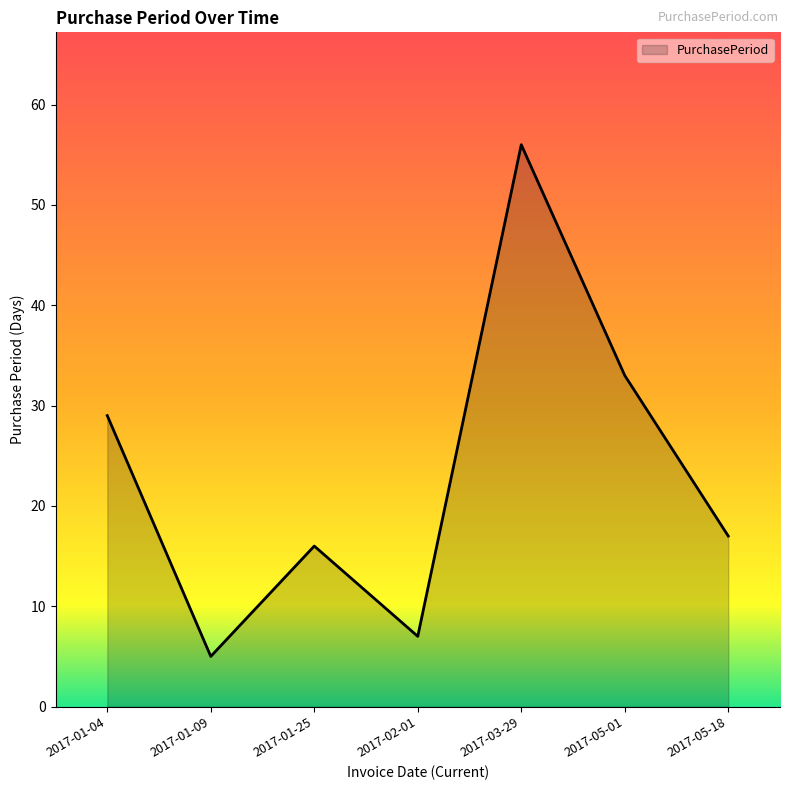

What is the sum of the values at 2017-01-04 and 2017-03-29?

85